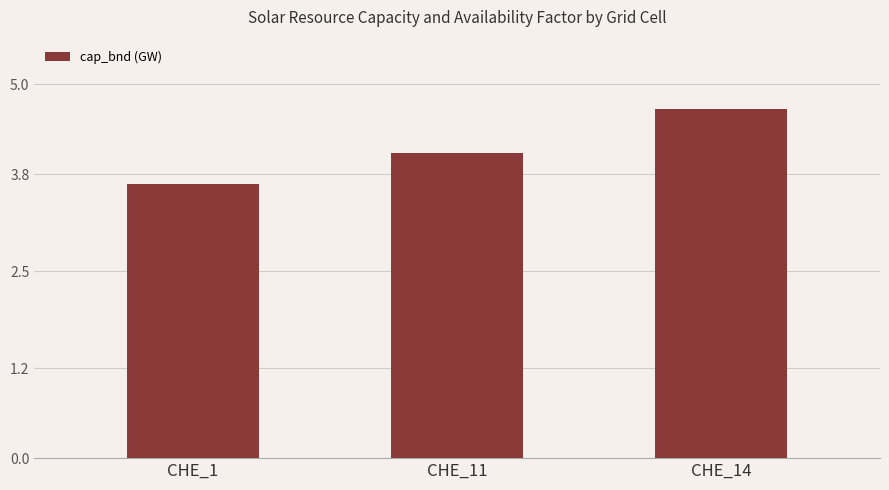

True or false: the data shows 4.1 at CHE_11.

True